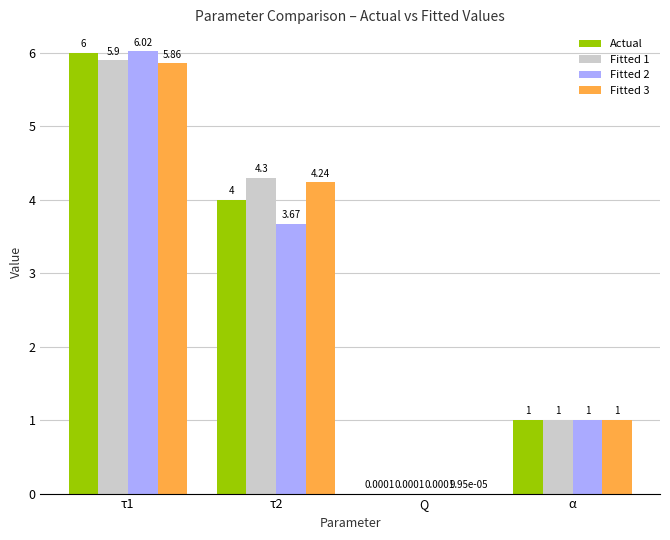

Which series has the largest total across all categories?

Fitted 1